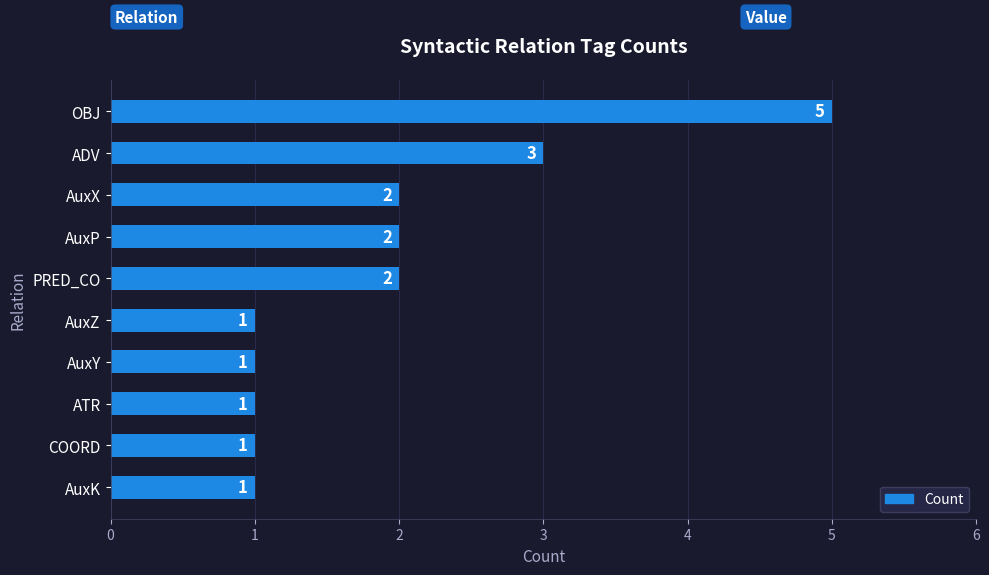

Does the chart contain stacked bars?

No